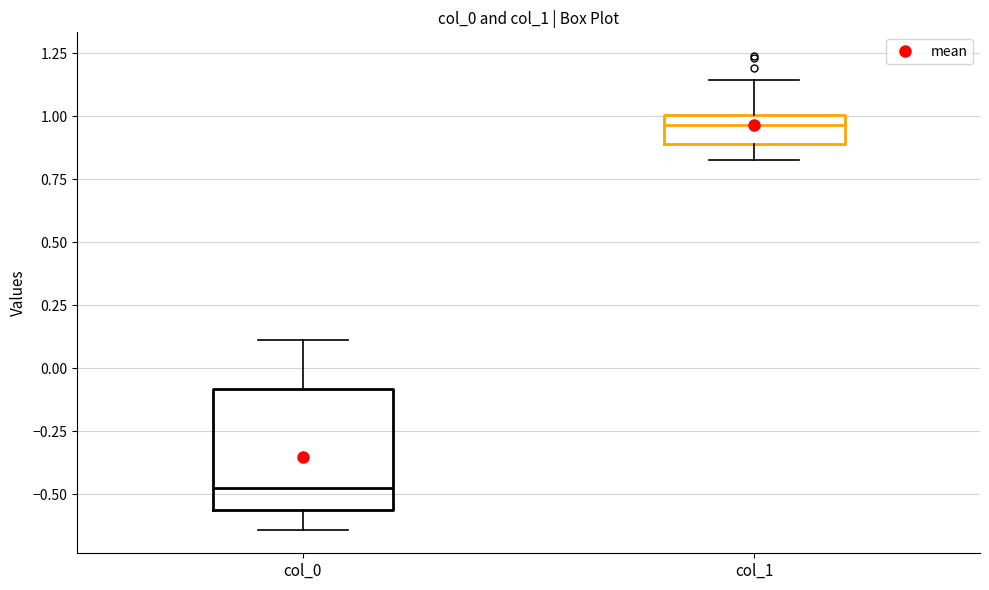

Where is the upper edge of the box for col_1 on the y-axis? The values are not printed on the chart, so give them approximately, as read against the axis.

1.00